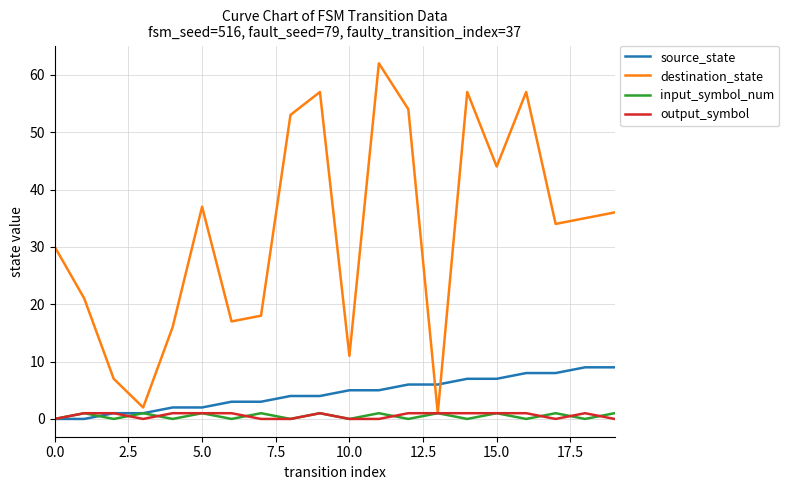

Which series has the largest total across all categories?

destination_state